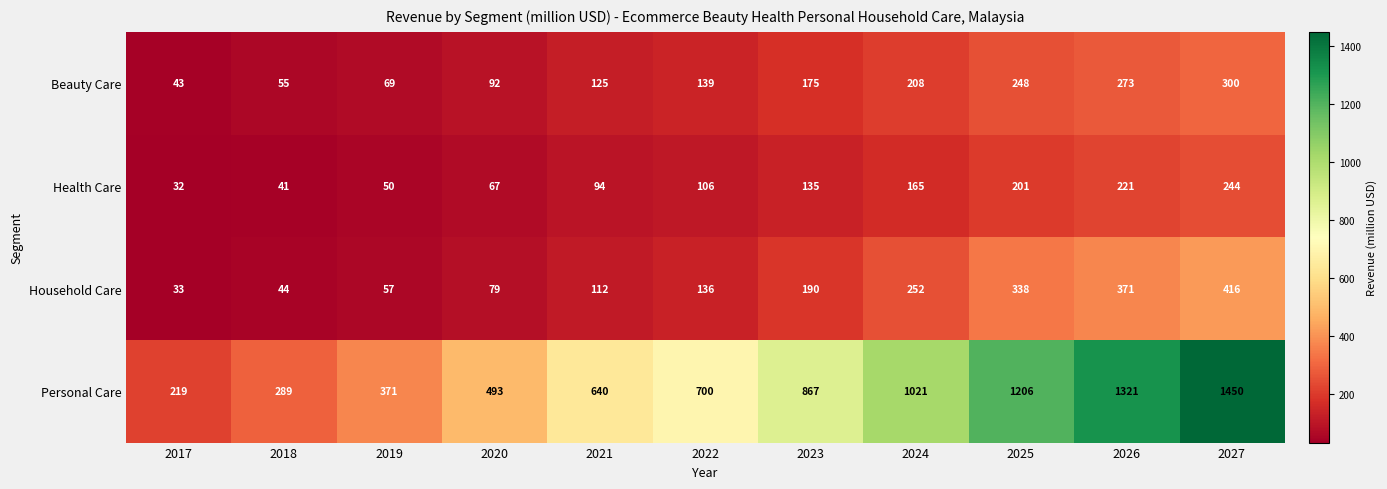

What is the total value across all series at 2019?

547